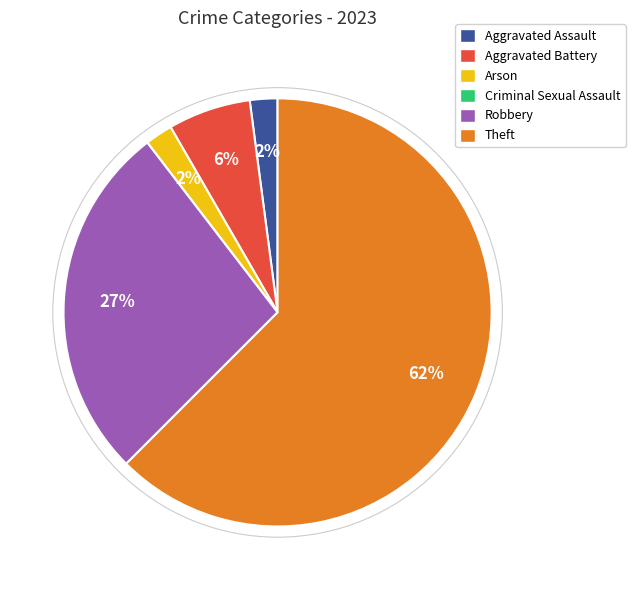

To the nearest percent, what is the combined percentage of Theft and Aggravated Battery?

69%